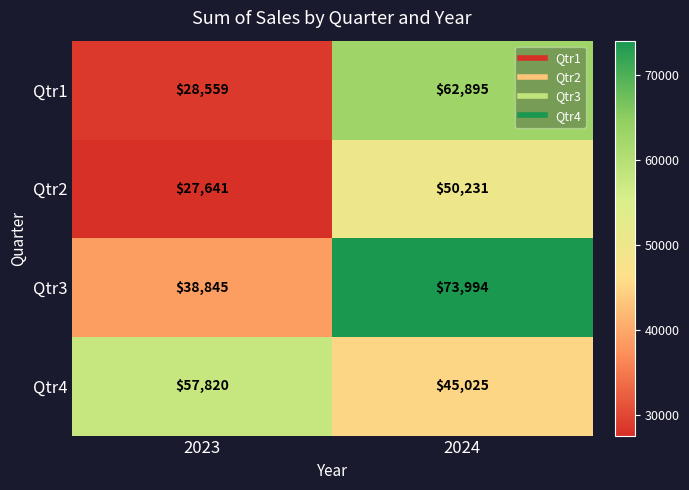

The Qtr2 series shows 50231 at 2024. True or false?

True